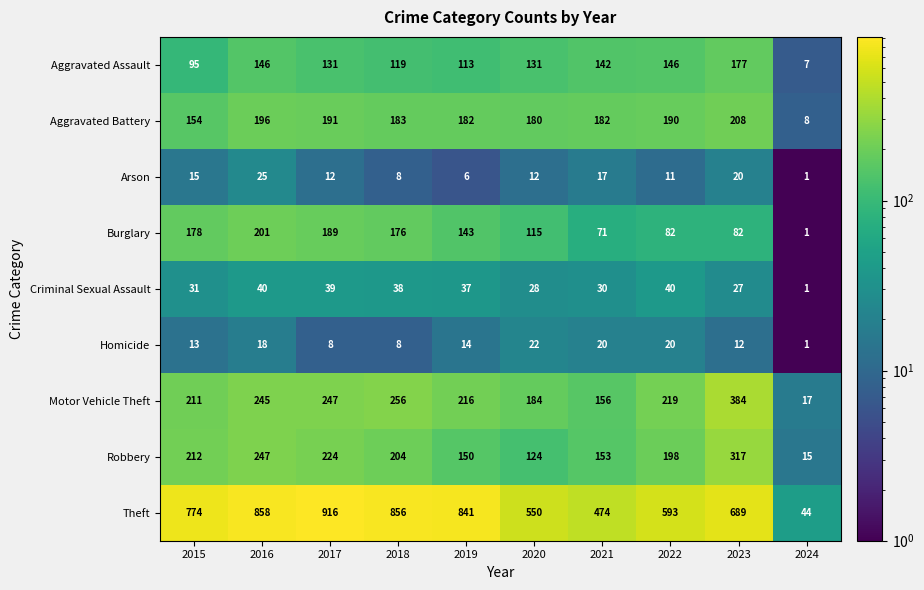

How many series are shown in this chart?

9